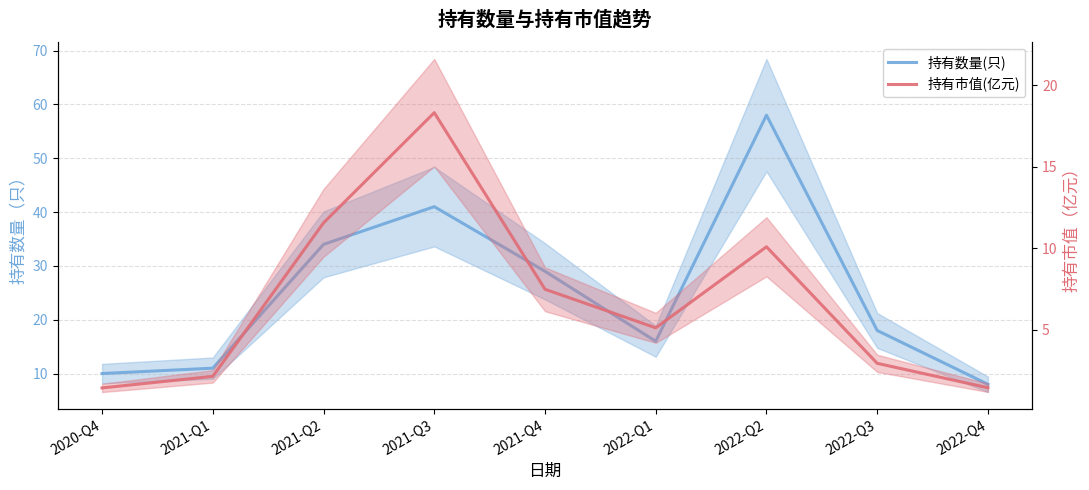

What is the spread (max minus min) of values at 2021-Q1?

8.9